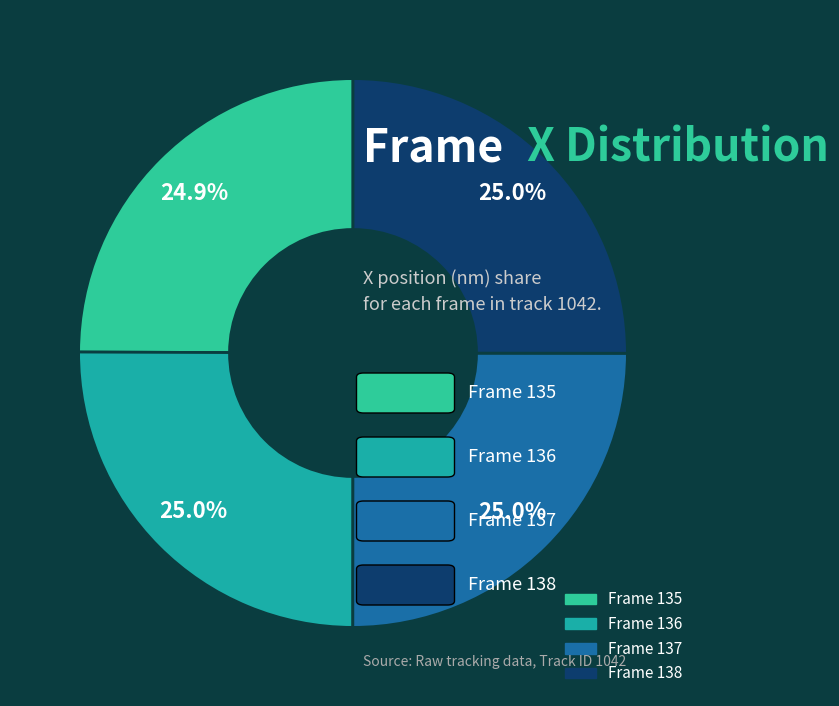

Which category has the biggest portion of the pie?

136